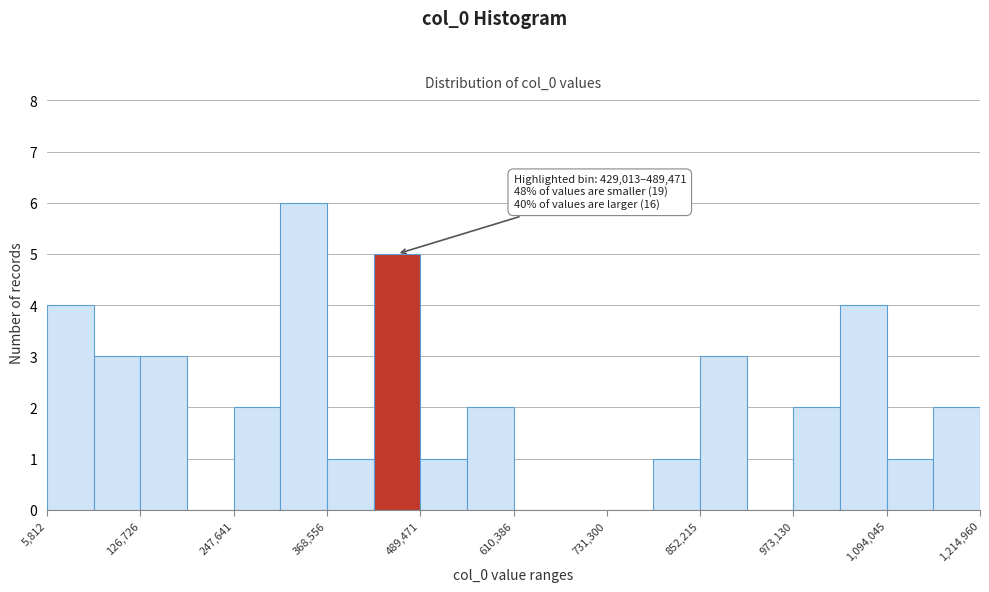

Around what value on the x-axis is the tallest bar? Give the approximate position of its centre, as read against the axis.

340000